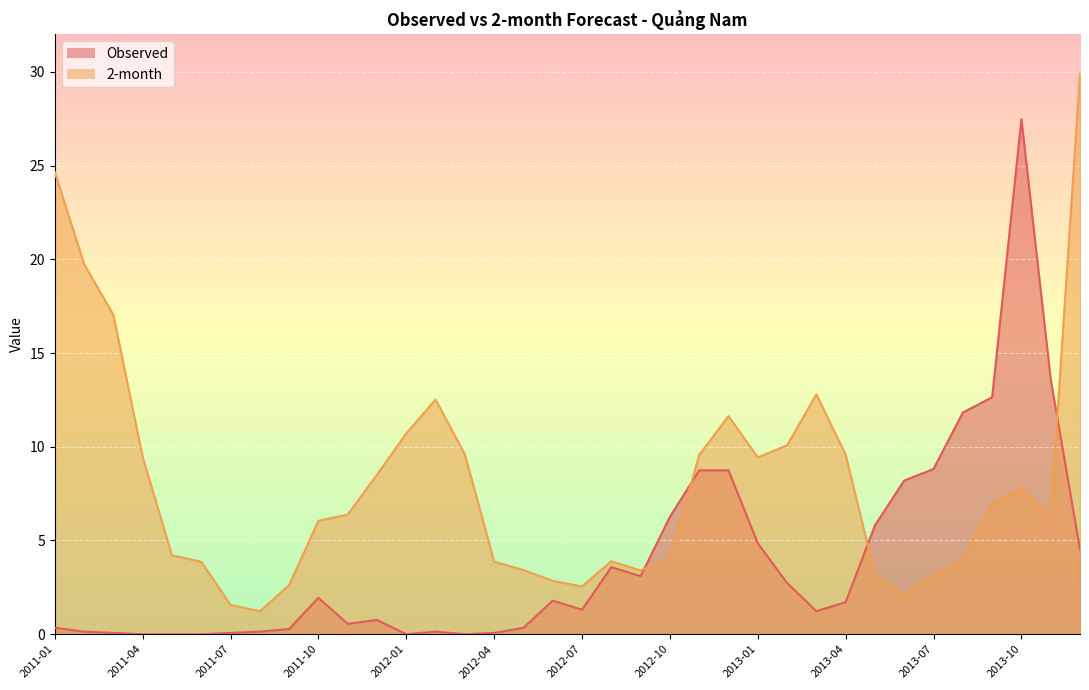

At which category is the sum across all series the highest?

2013-10